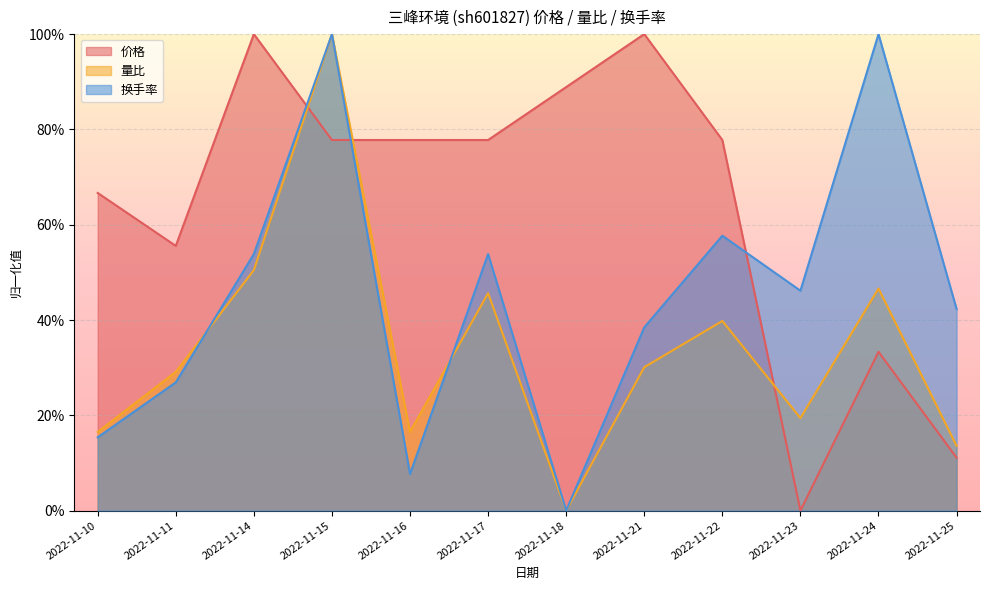

At which category is the sum across all series the highest?

2022-11-15